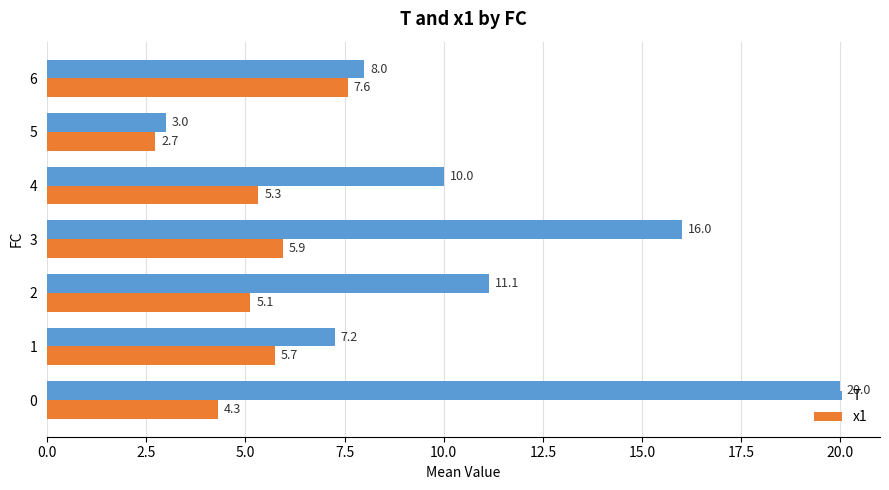

What is the lowest value of the x1 series?

2.7